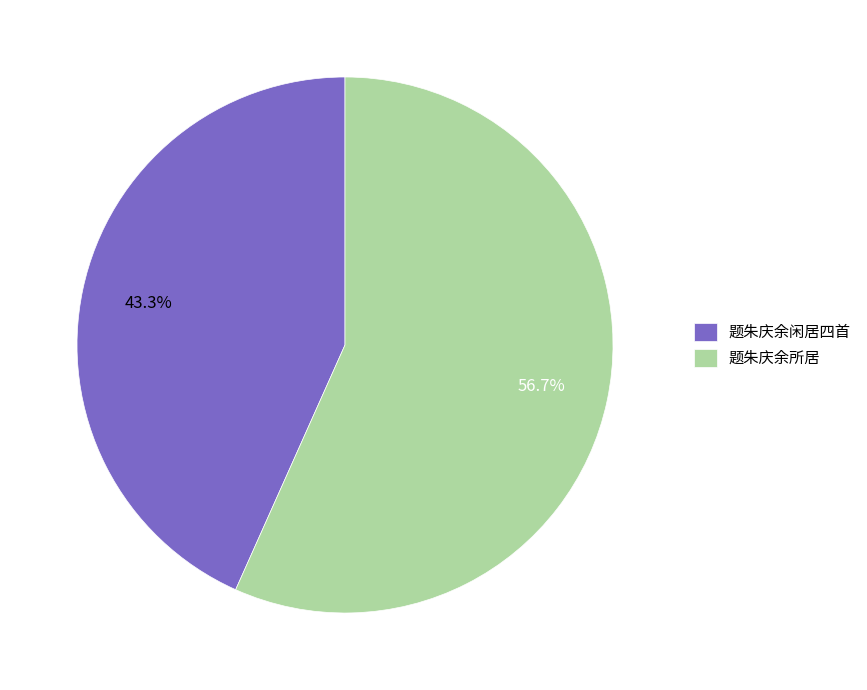

What percentage is the 题朱庆余闲居四首 slice, to the nearest percent?

43%